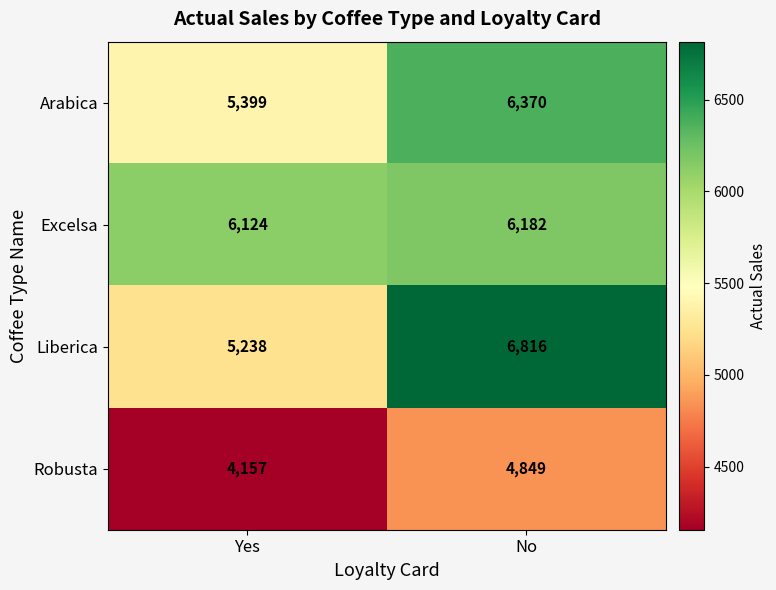

Which category has the highest value in the Liberica series?

No